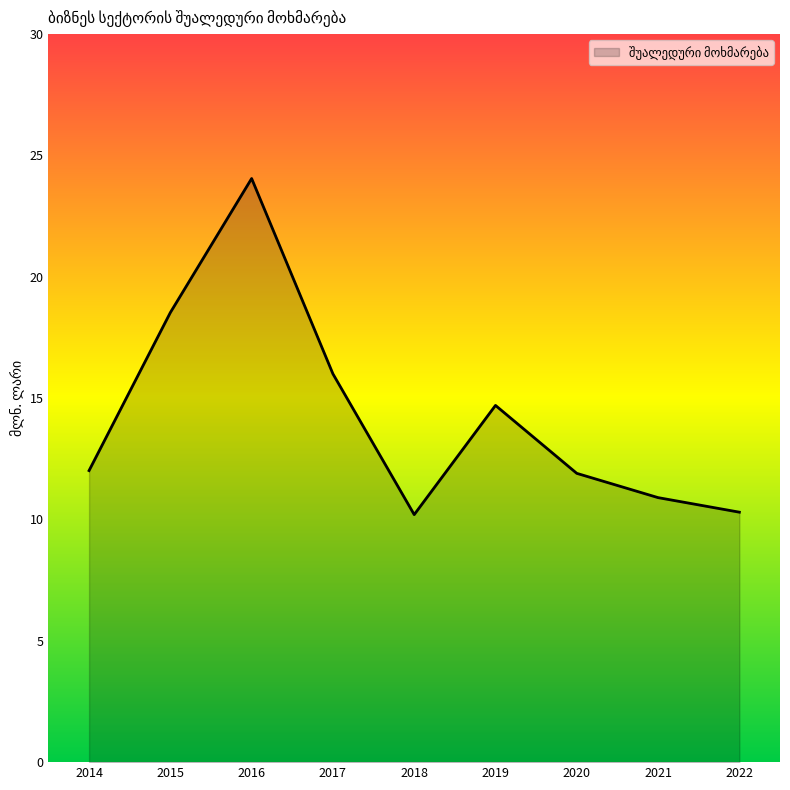

What is the maximum value shown in the chart?

24.0